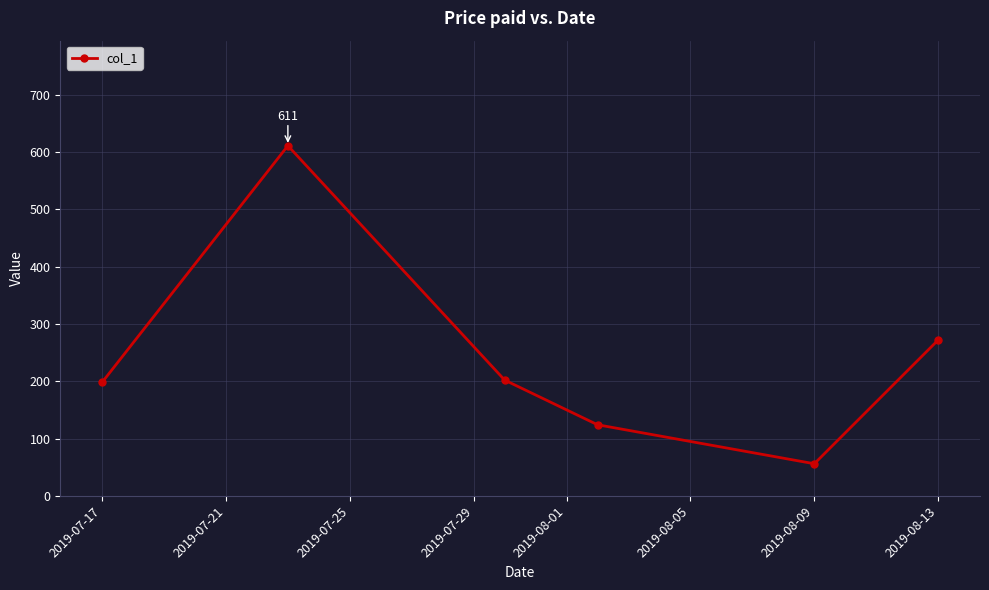

What is the sum of all values?

1463